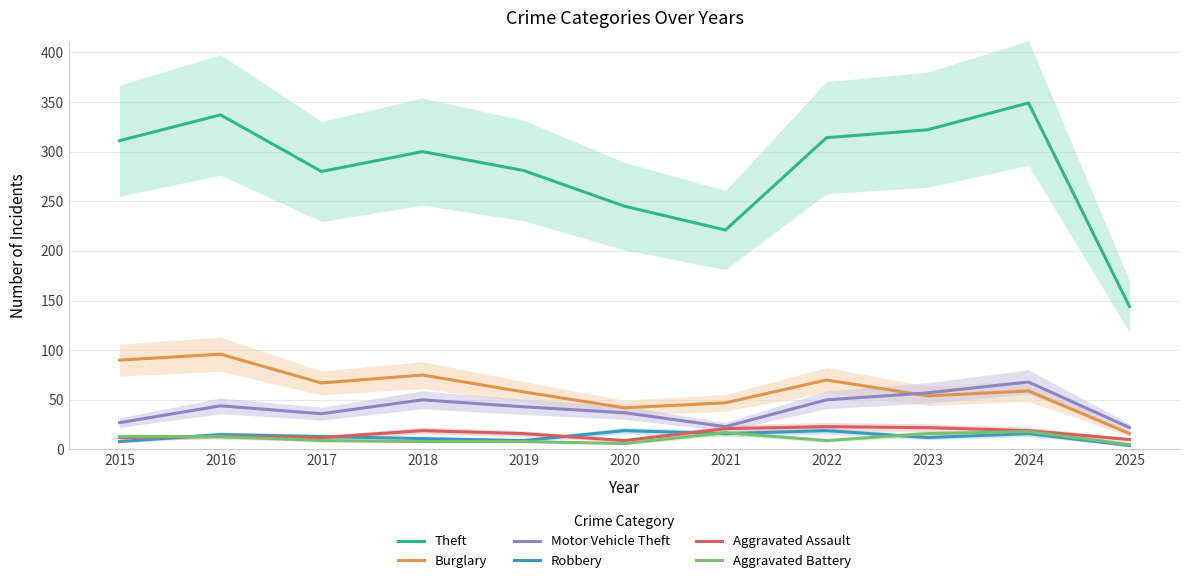

True or false: Motor Vehicle Theft has a value of 31 at 2025.

False